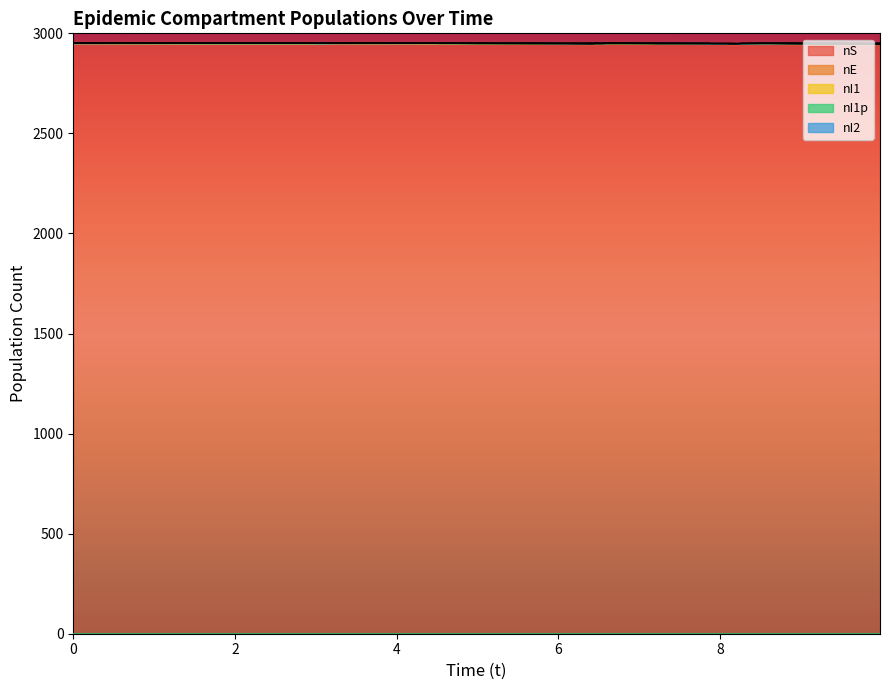

Reading right to left, extract all data points from this chart.

nS: 2943	2943	2944	2944	2945	2945	2945	2946	2947	2948	2948	2947	2946	2946	2947	2948	2948	2948	2948	2948	2947	2947	2946	2947	2948	2948	2948	2948	2949	2949	2950	2951	2951	2950	2950	2951	2951
nE: 3	4	3	4	3	3	4	3	2	1	2	2	2	2	1	0	0	0	1	2	2	2	2	1	0	0	1	2	1	2	1	0	1	1	1	0	1
nI1: 3	2	2	1	1	2	2	2	2	2	1	1	1	1	1	1	1	2	2	2	2	3	3	3	3	3	2	1	1	1	1	1	0	0	0	0	0
nI1p: 1	1	1	1	1	1	0	0	0	0	0	0	0	1	1	1	2	2	1	0	0	0	0	0	0	1	1	1	1	0	0	0	0	0	1	1	0
nI2: 2	2	2	2	2	1	1	1	1	1	1	1	1	1	1	1	1	0	0	0	0	0	0	0	0	0	0	0	0	0	0	0	0	0	0	0	0